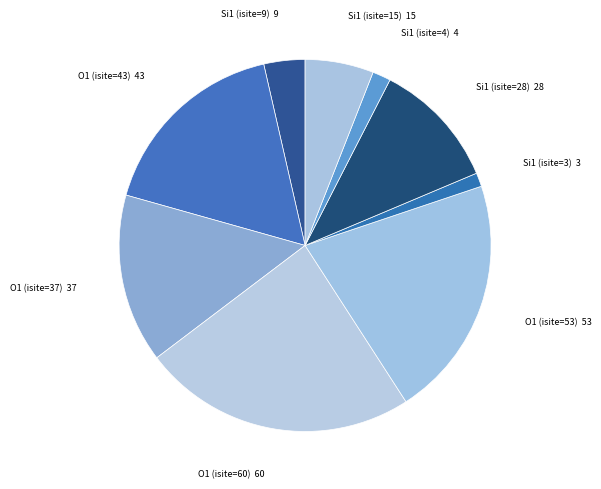

Between Si1 (isite=15) and Si1 (isite=3), which is larger?

Si1 (isite=15)